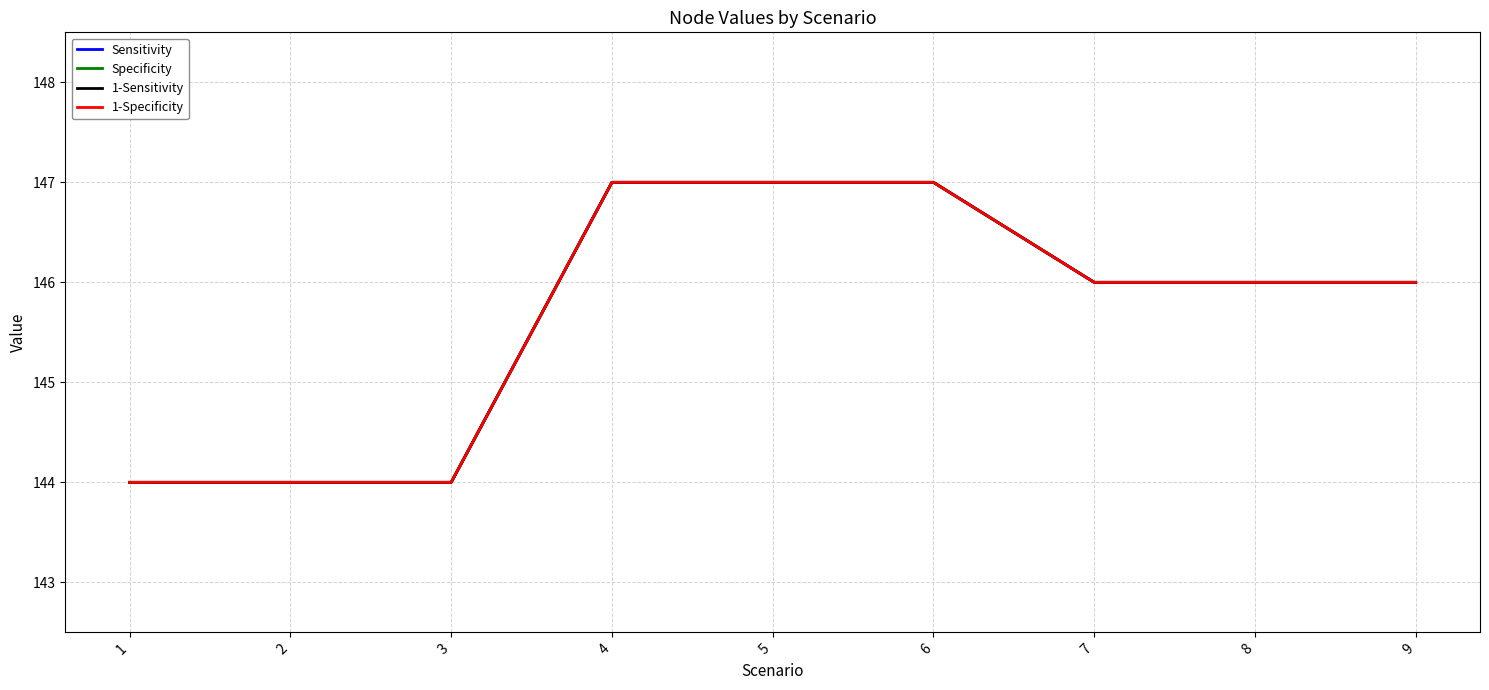

At 8, list the series in order from smallest to largest.

Sensitivity, Specificity, 1-Sensitivity, 1-Specificity